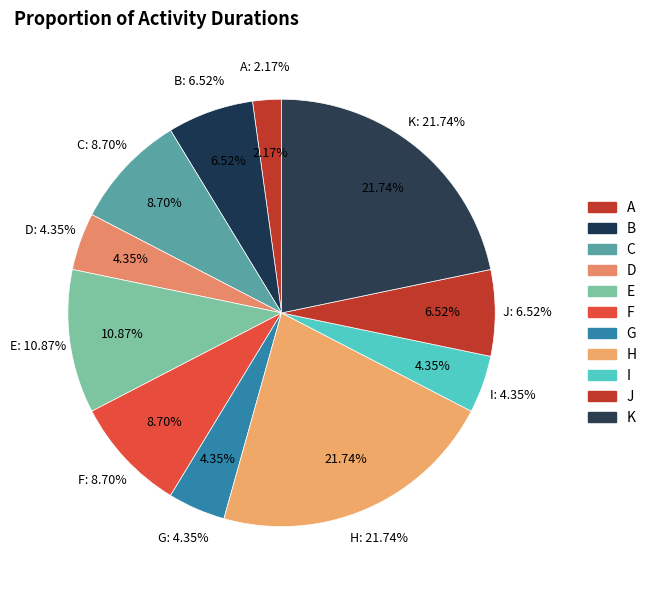

What is the largest slice in the pie chart?

H